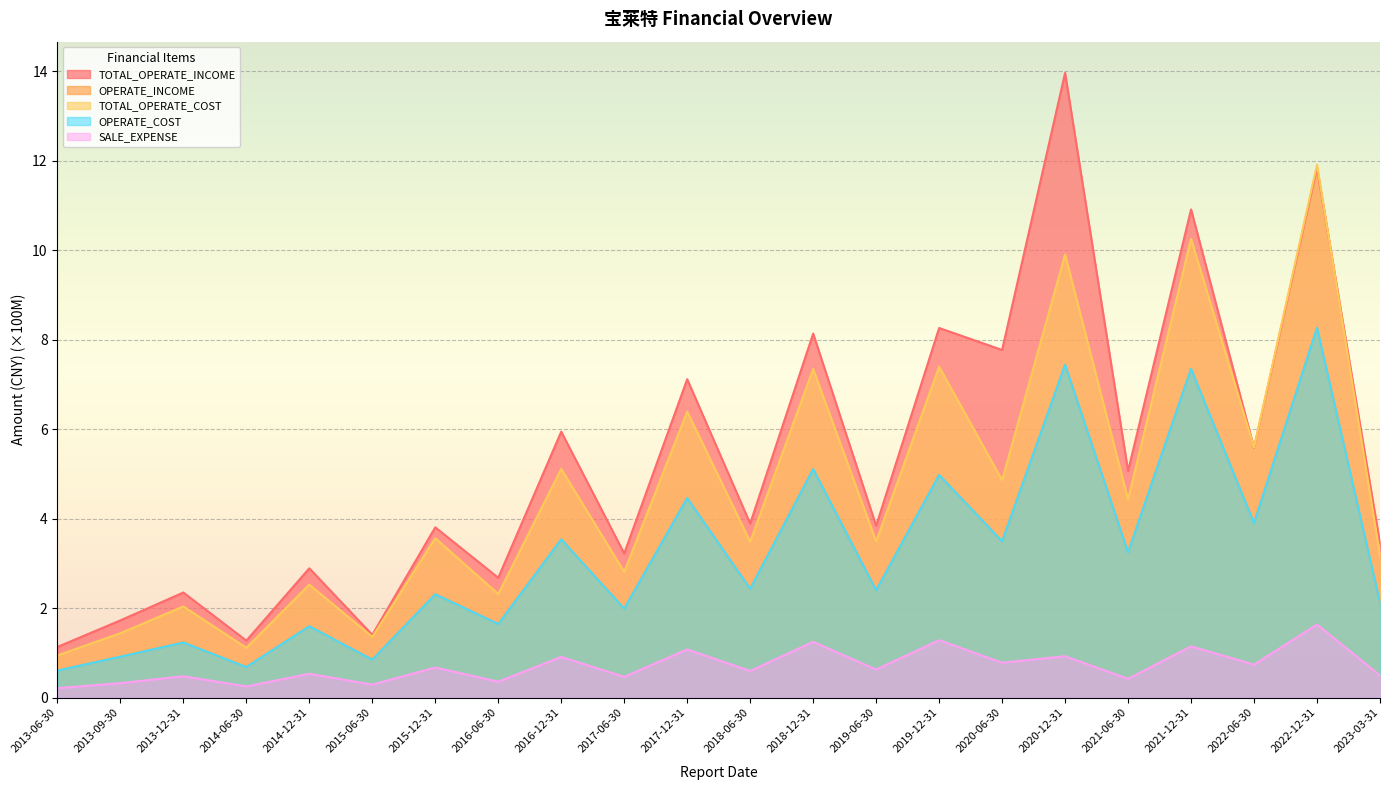

Which series has the largest total across all categories?

TOTAL_OPERATE_INCOME